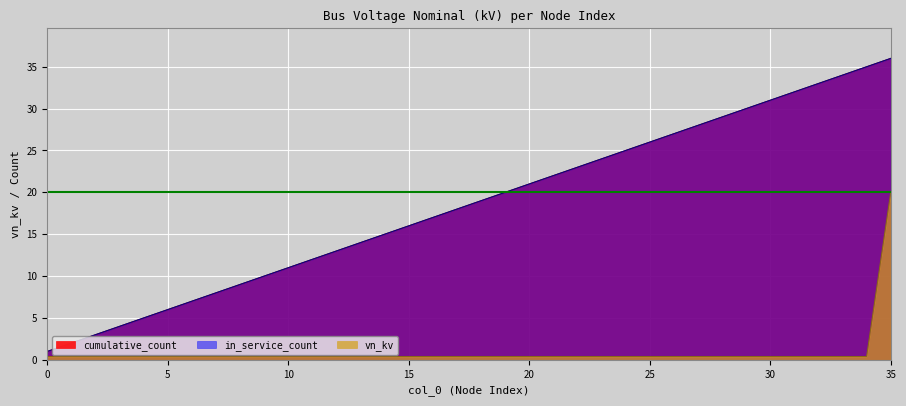

Which series has the largest total across all categories?

cumulative_count